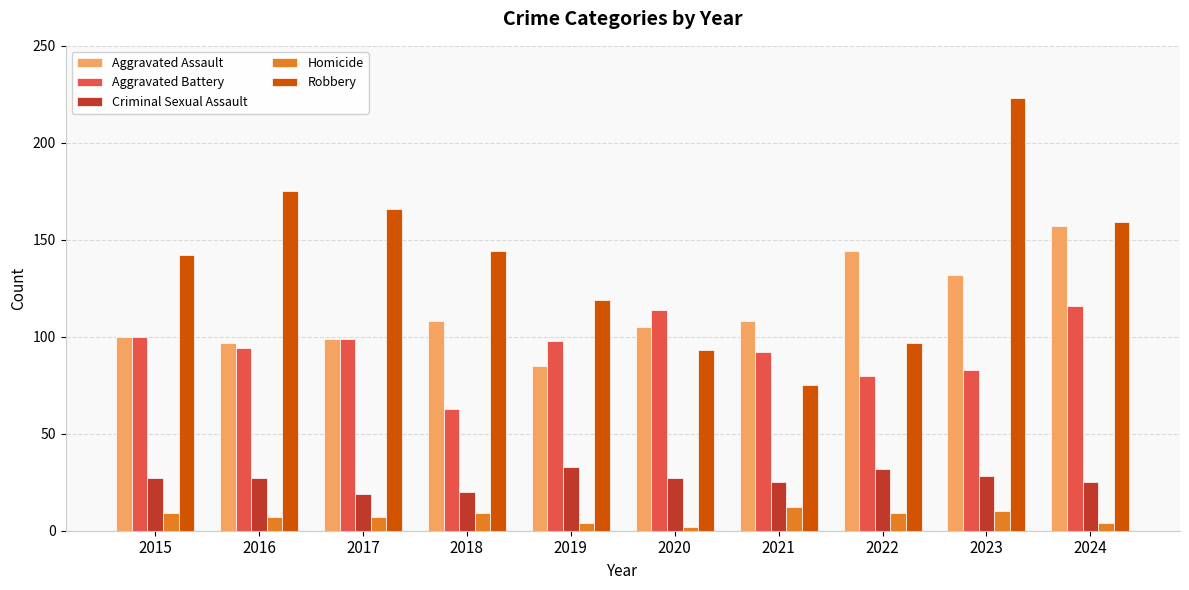

What is the average value of the Aggravated Assault series?

114